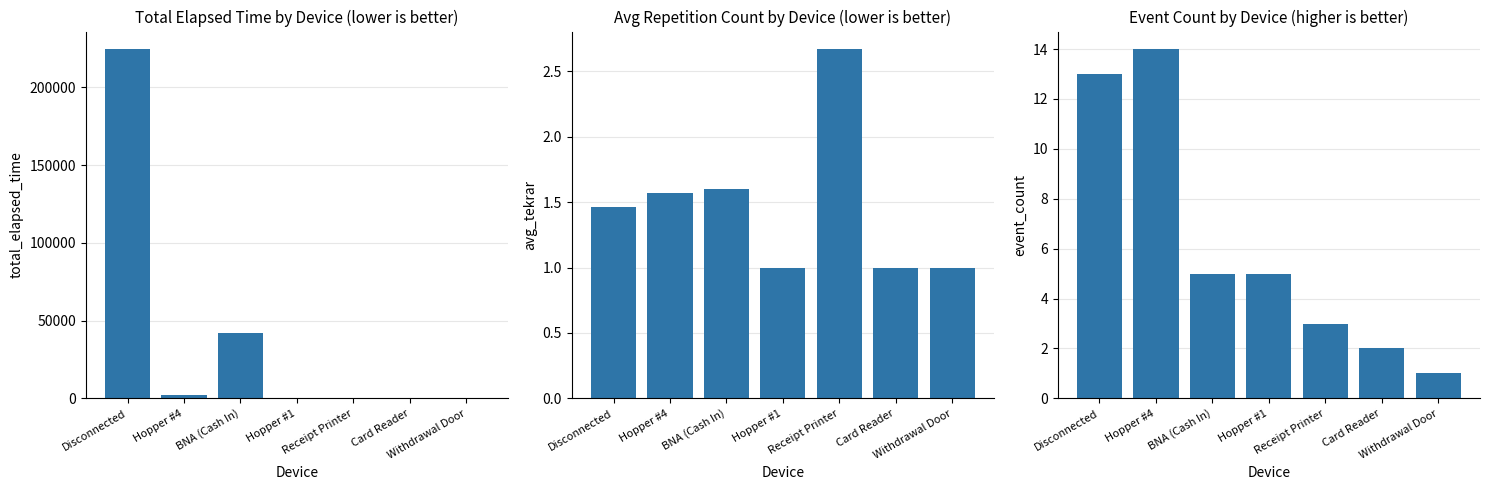

Which category has the highest value across all series?

Disconnected